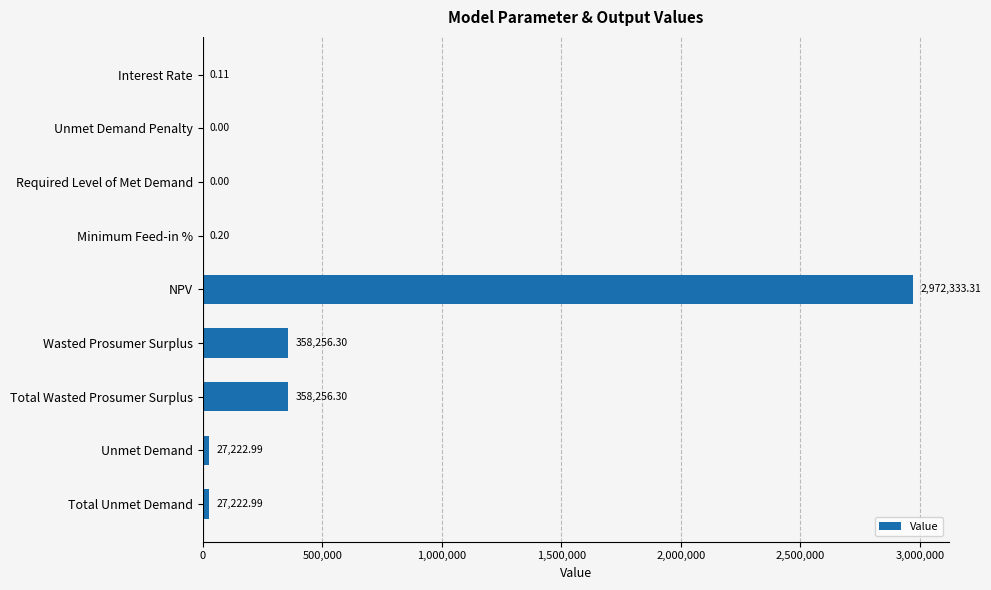

What is the sum of all values?

3743292.2